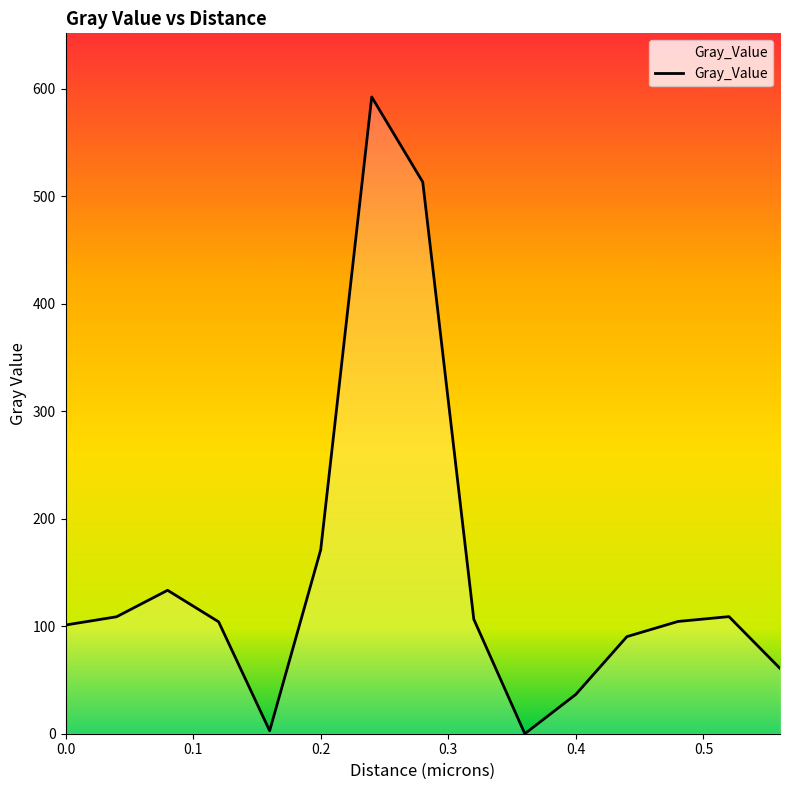

What is the greatest value displayed?

592.4